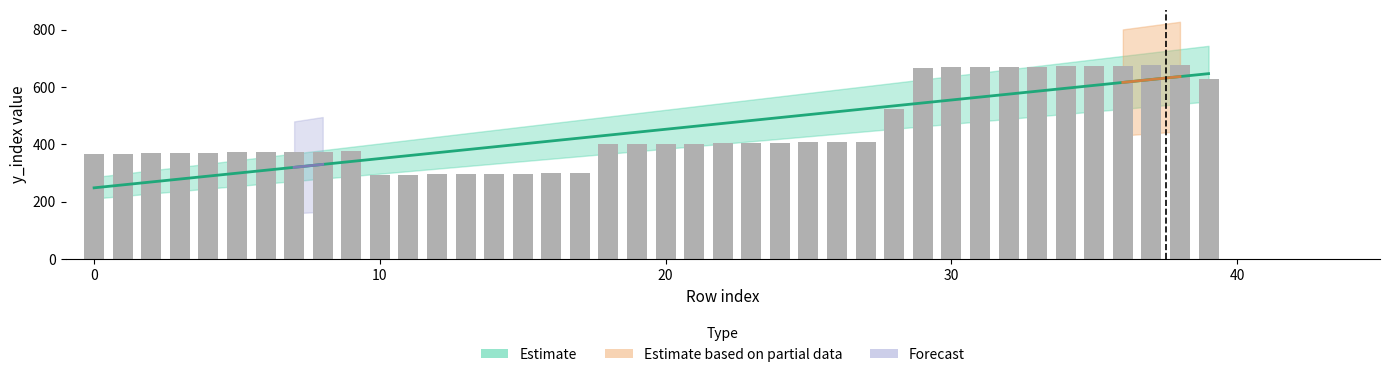

Reading left to right, extract all data points from this chart.

367	368	369	370	371	372	373	374	375	376	293	294	295	296	297	298	299	300	400	401	402	403	404	405	406	407	408	409	522	667	668	669	670	671	672	673	674	675	676	629